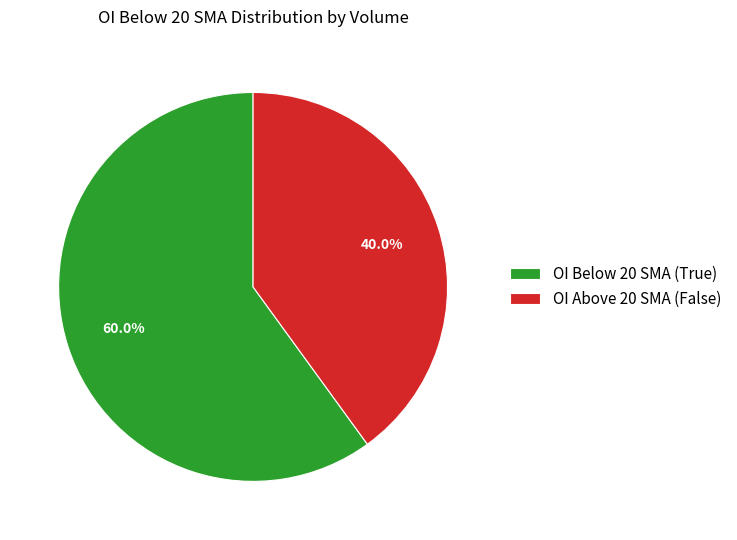

What percentage do OI Below 20 SMA (True) and OI Above 20 SMA (False) together represent?

100.0%